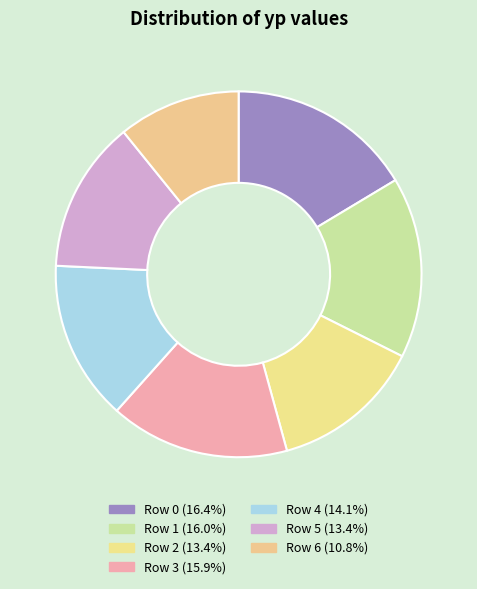

How many slices are in this pie chart?

7